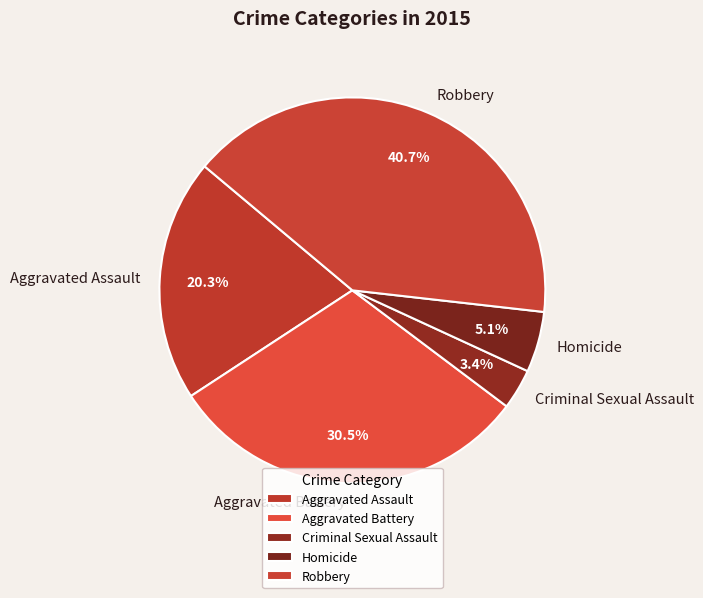

To the nearest percent, what portion does Homicide represent?

5%